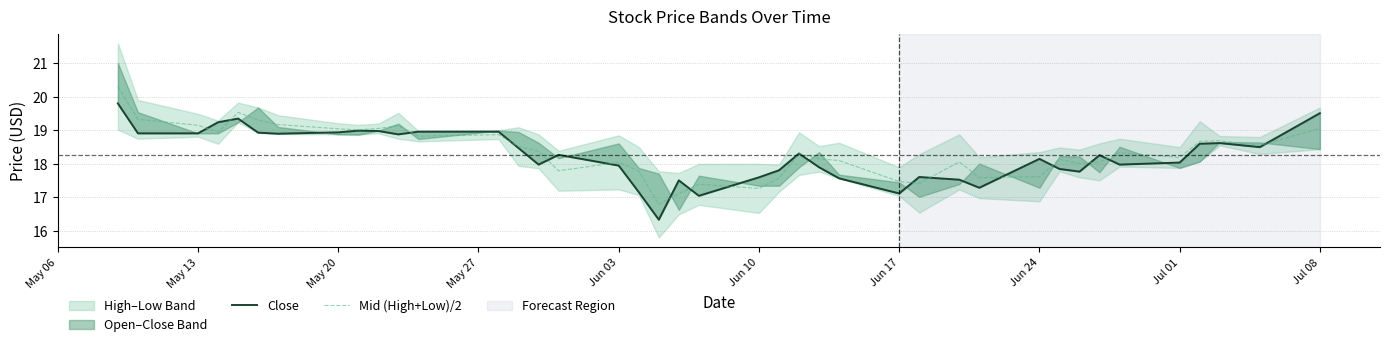

True or false: Mid (High+Low)/2 has a value of 18.0 at Jun 03.

True